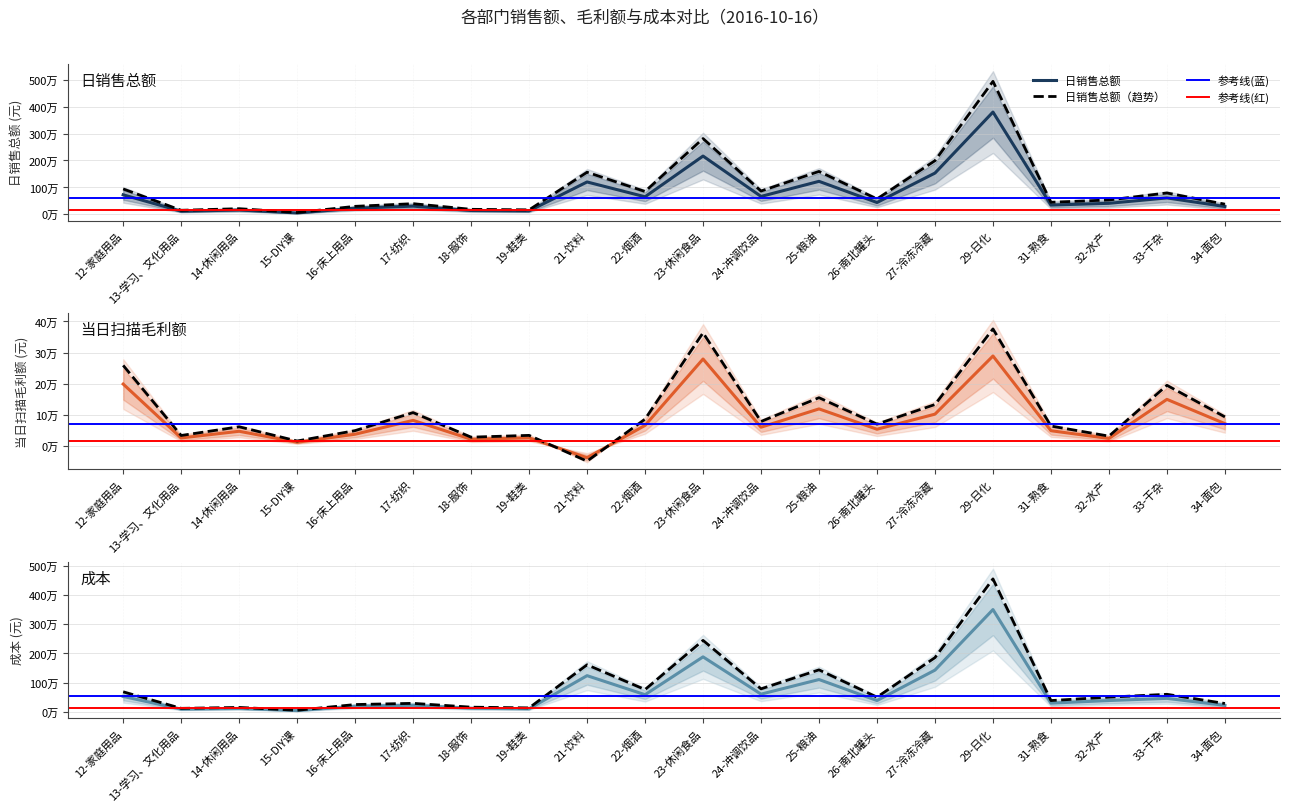

Reading left to right, extract all data points from this chart.

日销售总额: 726160.1	117739.5	163160.2	53953.8	230079.2	306172.6	144876.8	129776.6	1202831.5	653659.6	2163445.4	666800.7	1226278.2	441131.4	1532418.0	3795199.1	346480.6	411480.0	611531.8	291644.8
当日扫描毛利额: 199406.7	26569.8	48020.2	12937.0	38558.5	83004.8	22415.7	26820.1	-36773.3	66859.4	279694.9	61067.6	119757.6	54558.6	102917.6	289347.2	49806.4	24984.9	150312.1	72430.4
成本: 526753.4	91169.6	115140.0	41016.8	191520.7	223167.8	122461.1	102956.5	1239604.8	586800.2	1883750.5	605733.1	1106520.7	386572.8	1429500.3	3505851.9	296674.1	386495.0	461219.7	219214.4